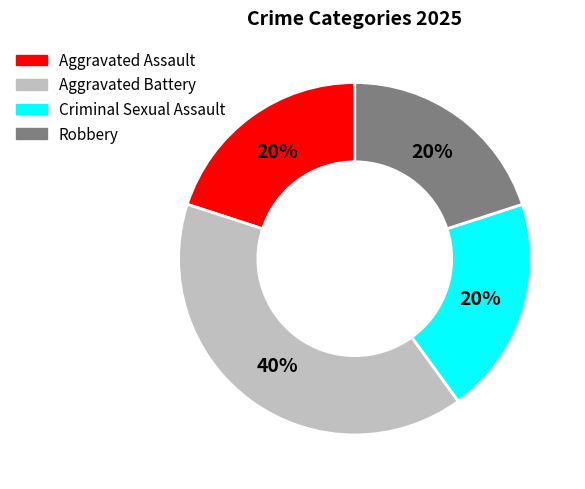

To the nearest percent, what is the average slice percentage?

25%